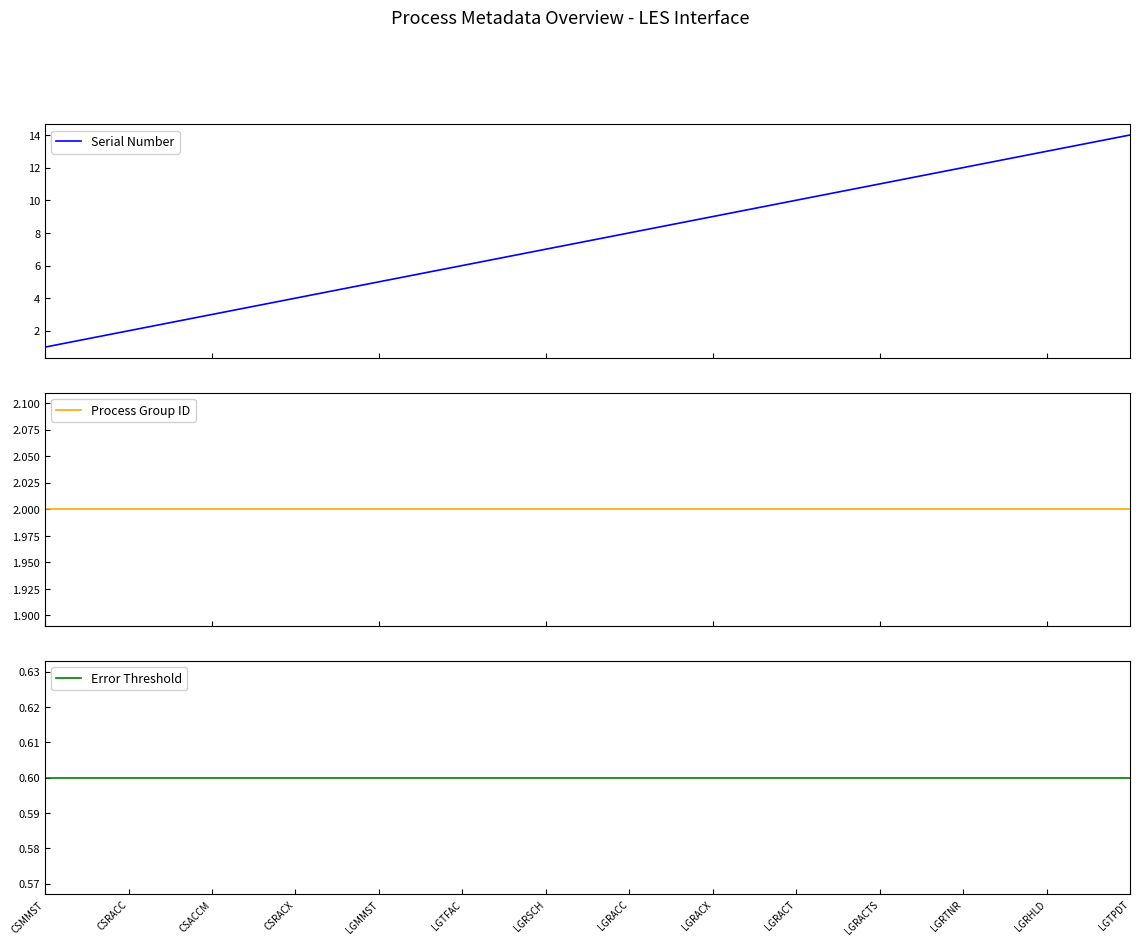

True or false: Error Threshold and Process Group ID cross at least once.

False